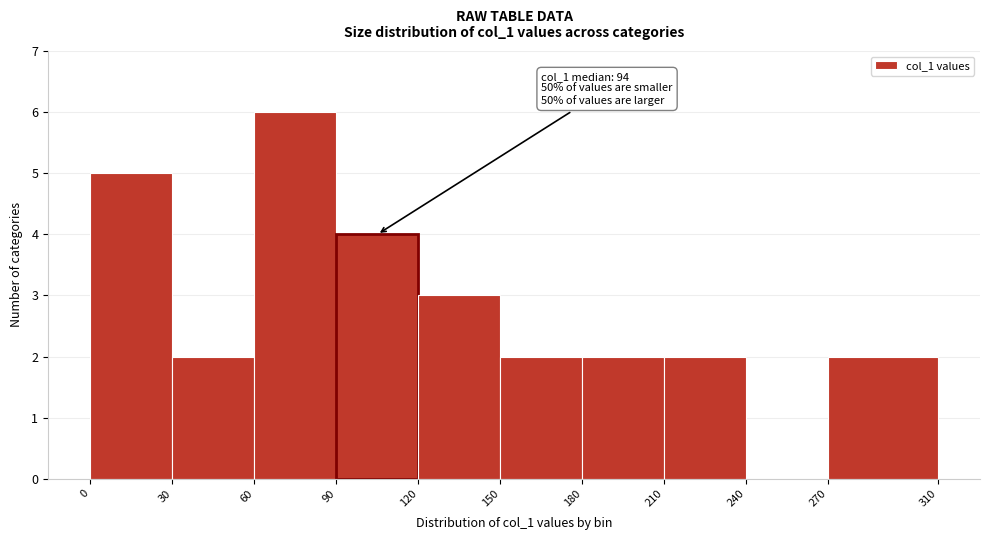

Which range on the x-axis has the tallest bar?

60 to 90